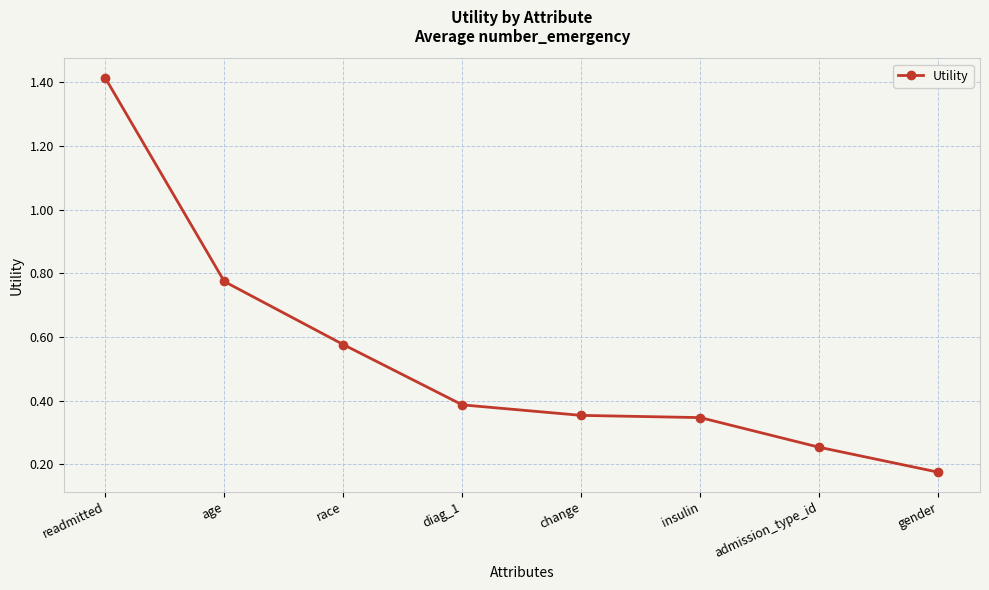

What is the sum of all values?

4.3